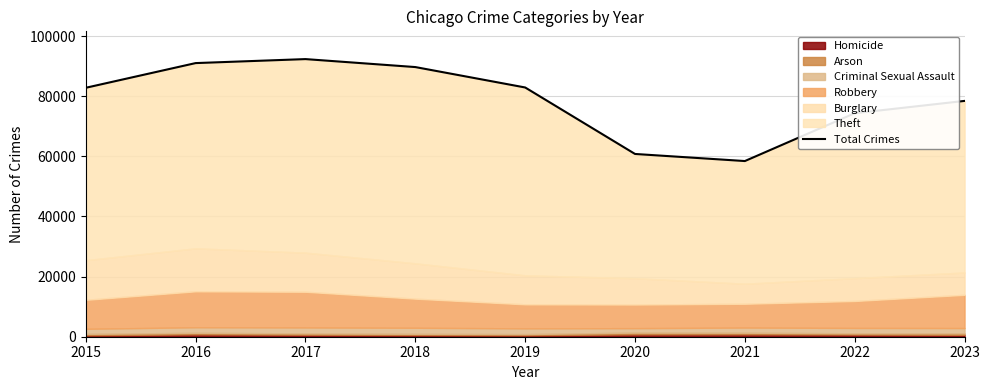

How many lines are shown in the chart?

1